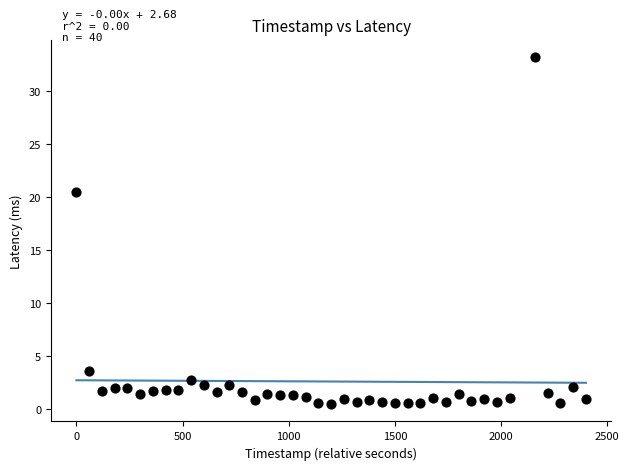

What is the range of X values (max minus min)?

2400.0